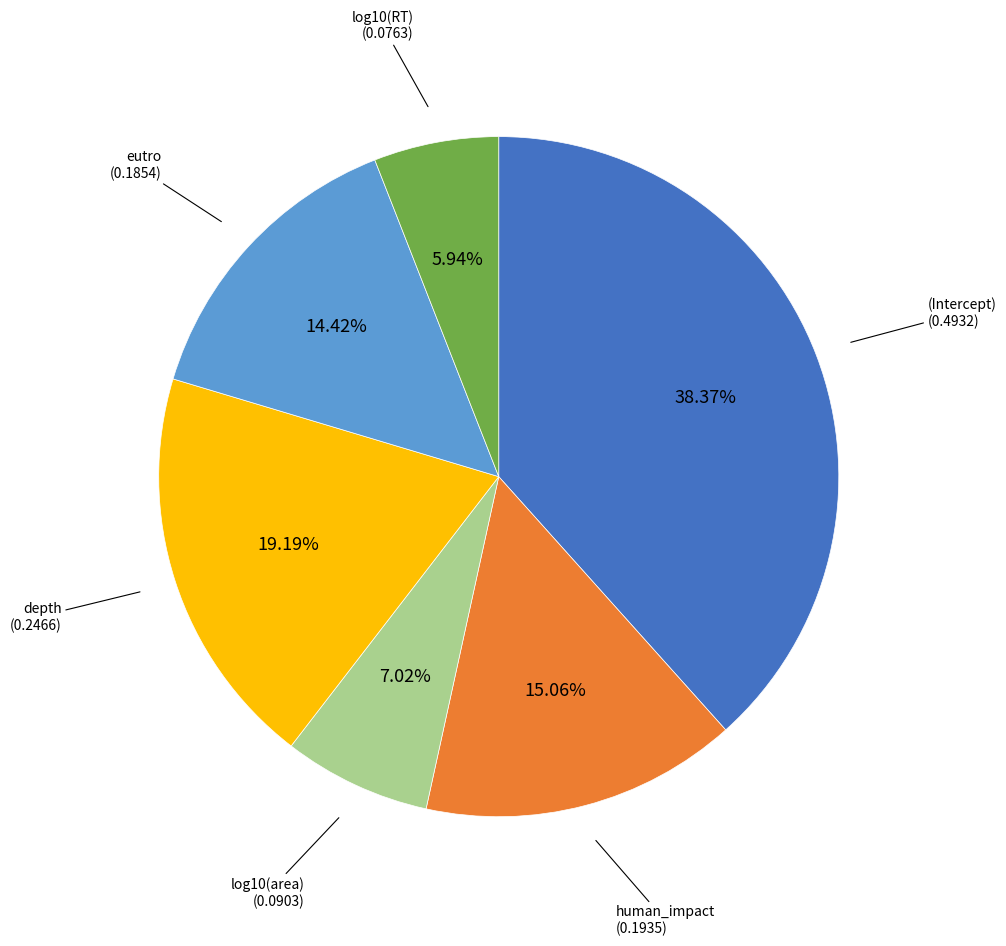

Does any single category account for the majority?

No